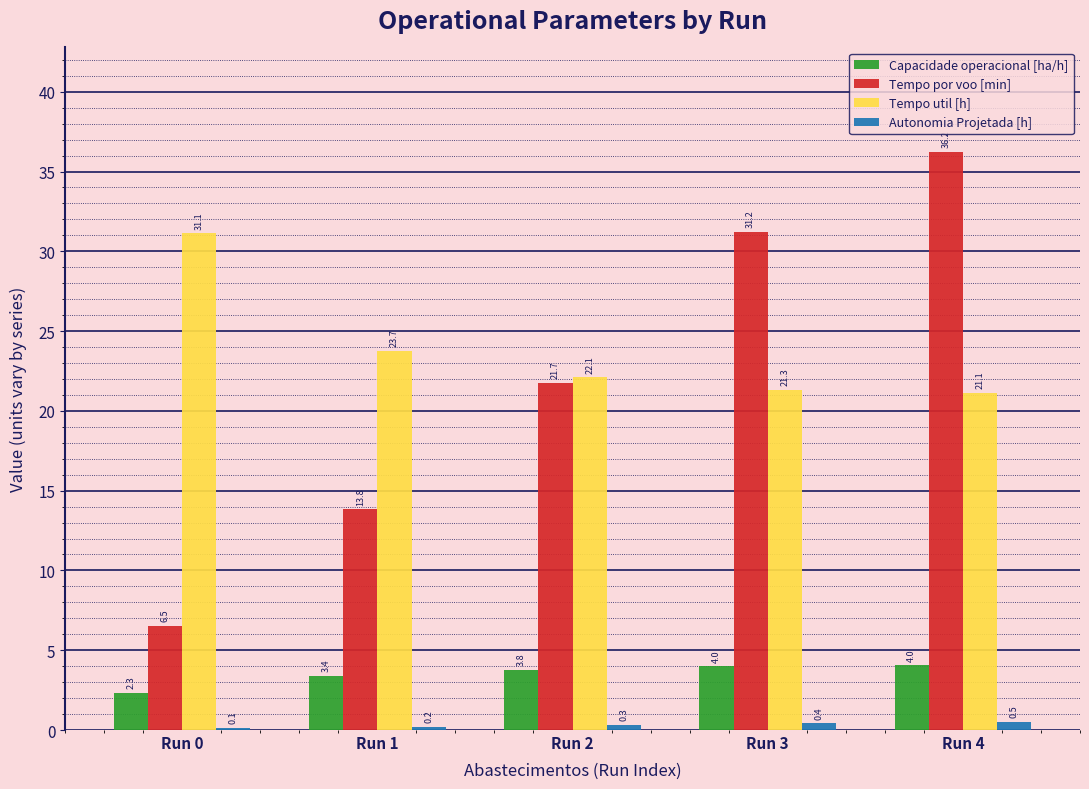

What is the average value of the Capacidade operacional [ha/h] series?

3.5